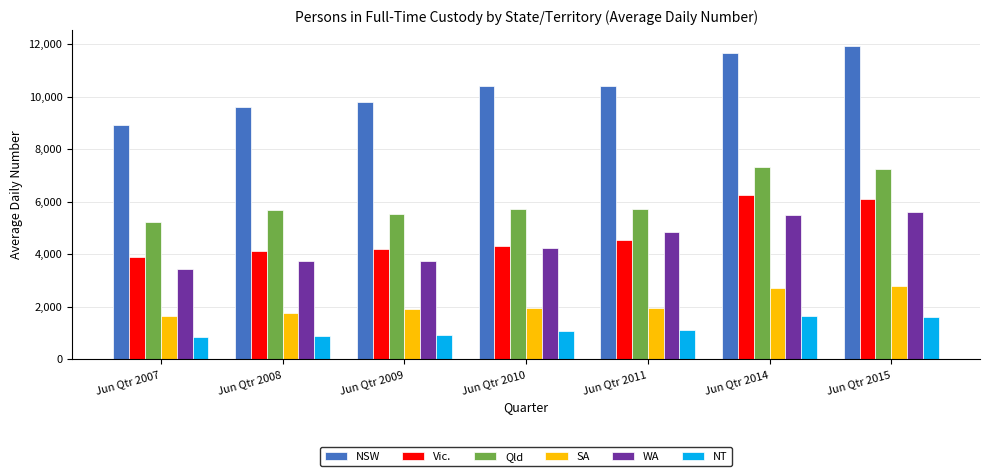

How many data points does each series have?

7